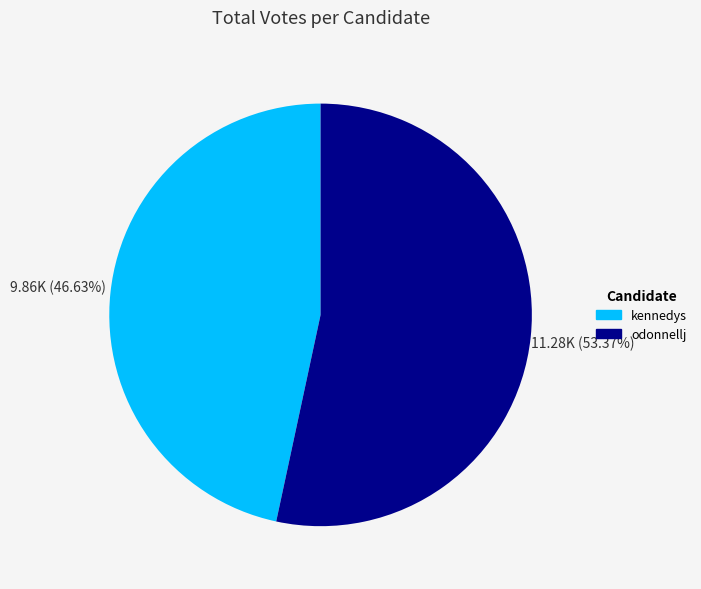

To the nearest percent, what percentage of the pie is odonnellj?

53%